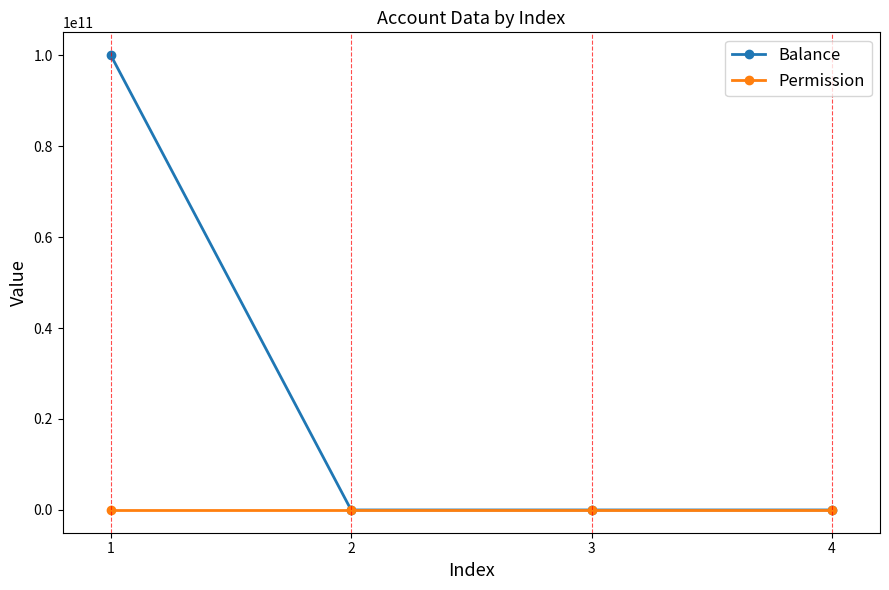

Count the number of categories in the chart.

4